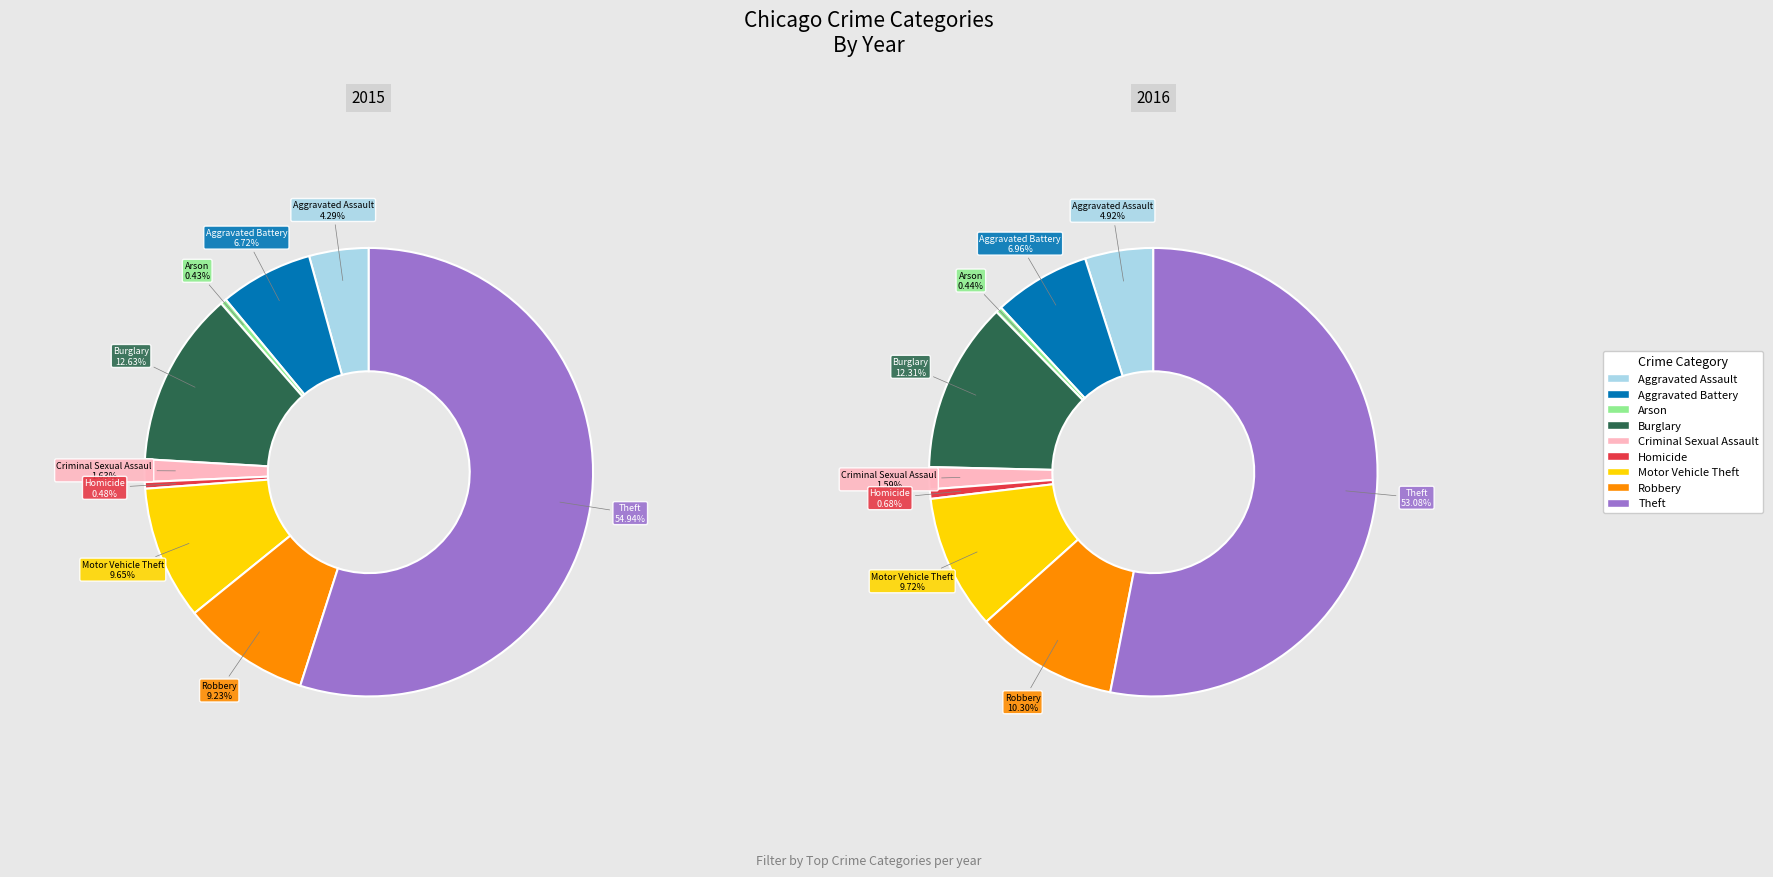

To the nearest percent, what is the difference between the largest and smallest slice percentages?

53%